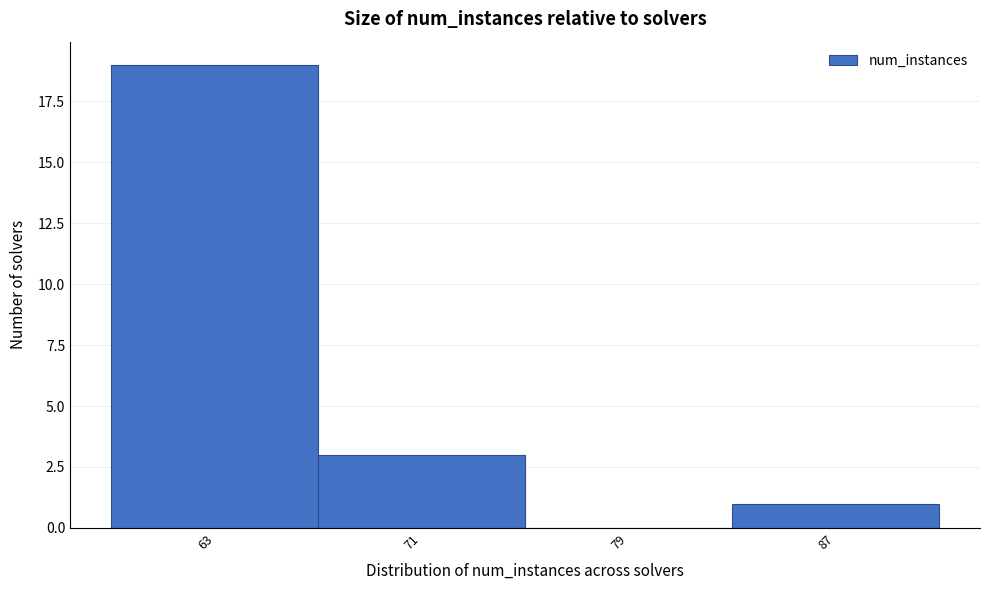

Reading left to right, transcribe all the data shown in this chart.

63=19	71=3	79=0	87=1